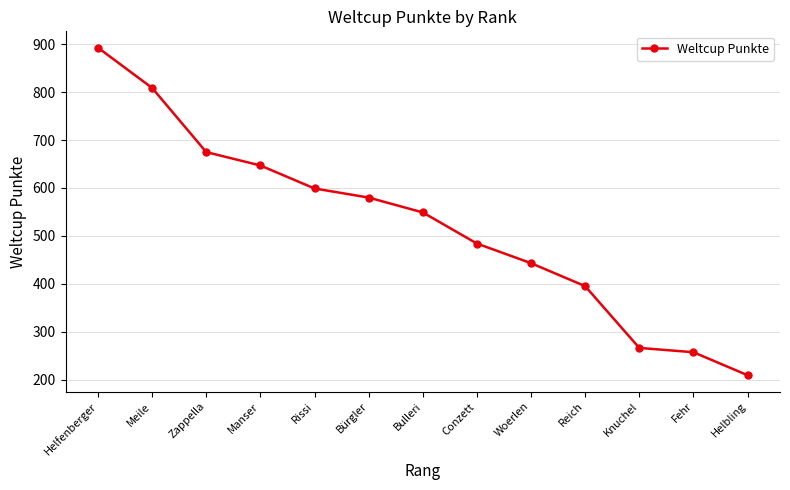

How many categories are shown in the chart?

13